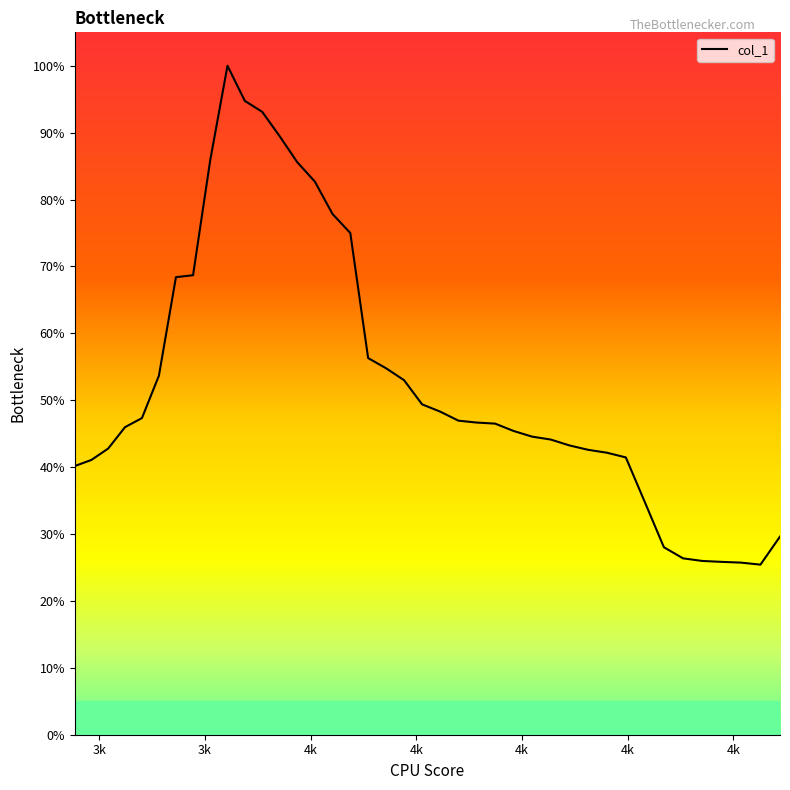

Is this an area chart (filled region under the line)?

Yes